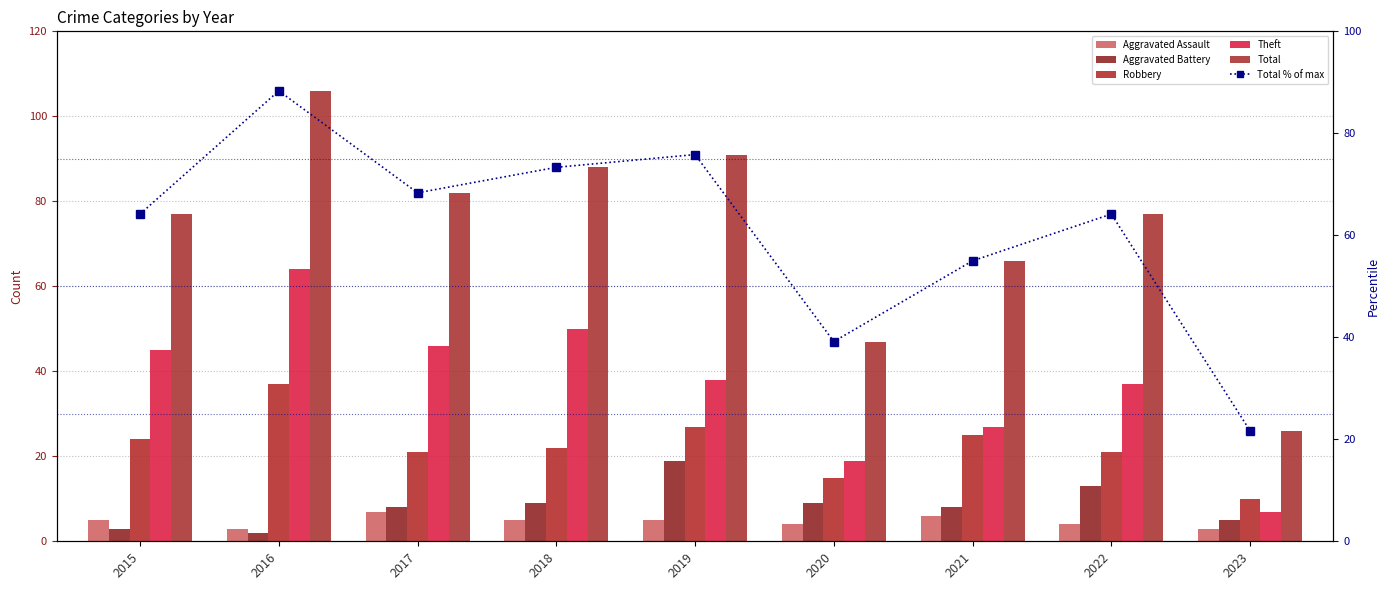

What is the spread (max minus min) of values at 2018?

83.0